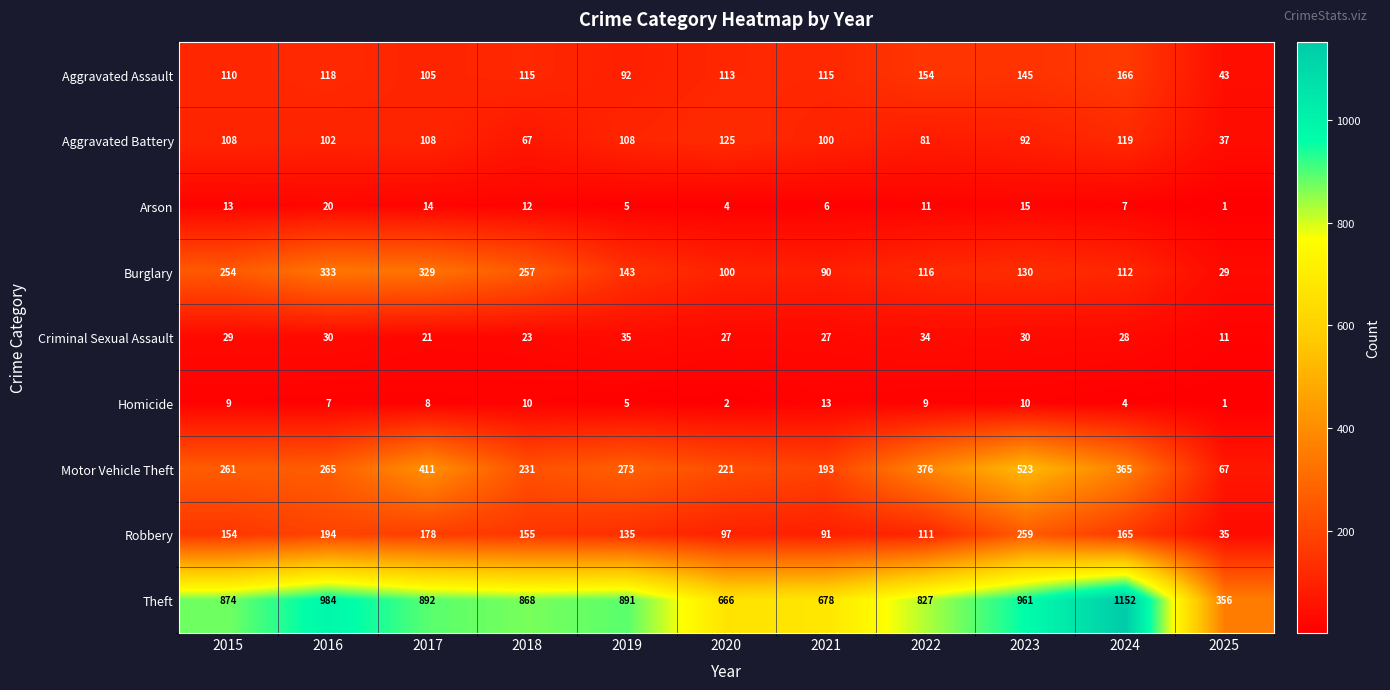

What is the minimum value shown in the chart?

1